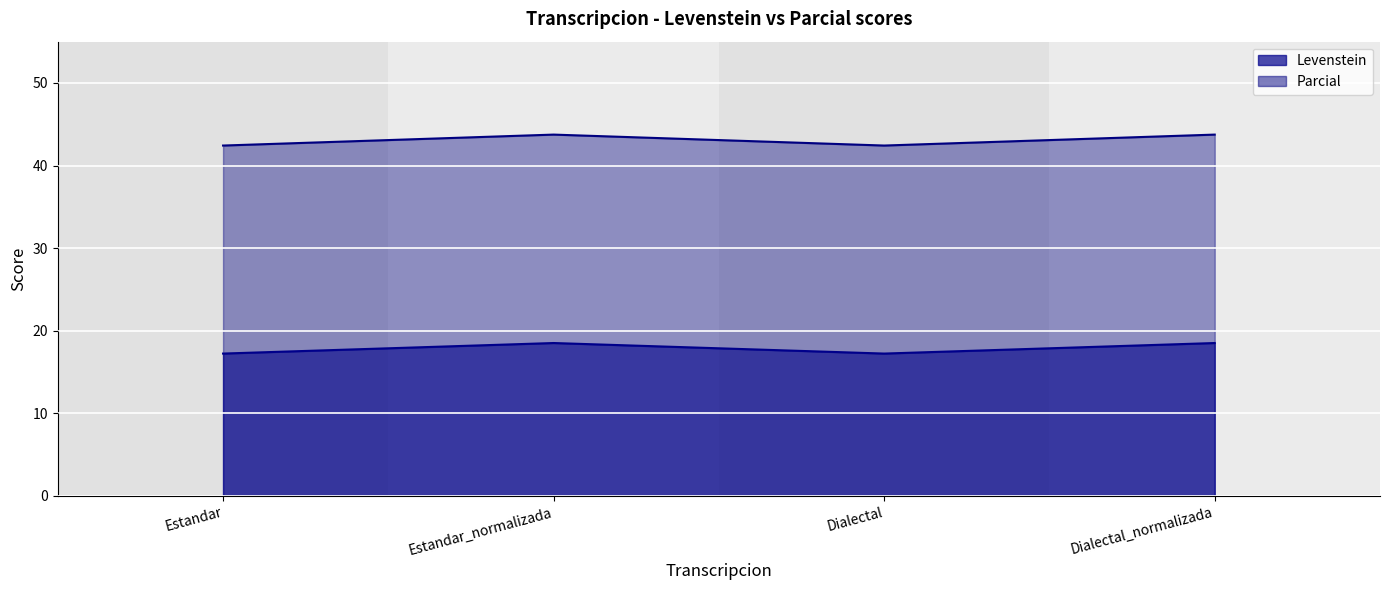

Which series has the widest spread of values?

Parcial